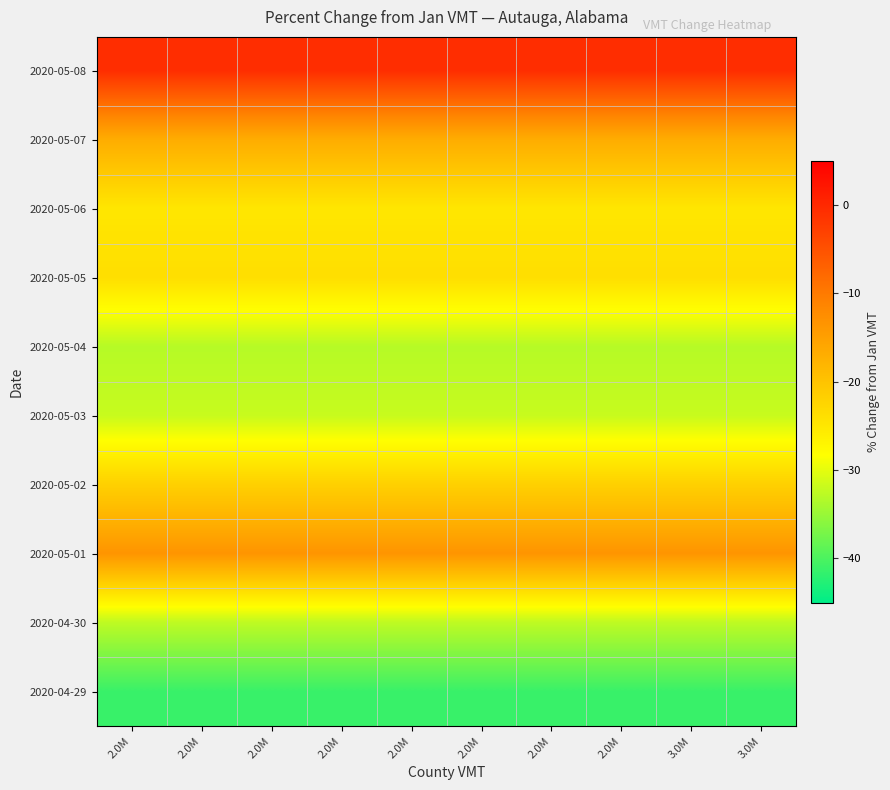

Which has a higher value, 2.0M or 2.0M?

2.0M